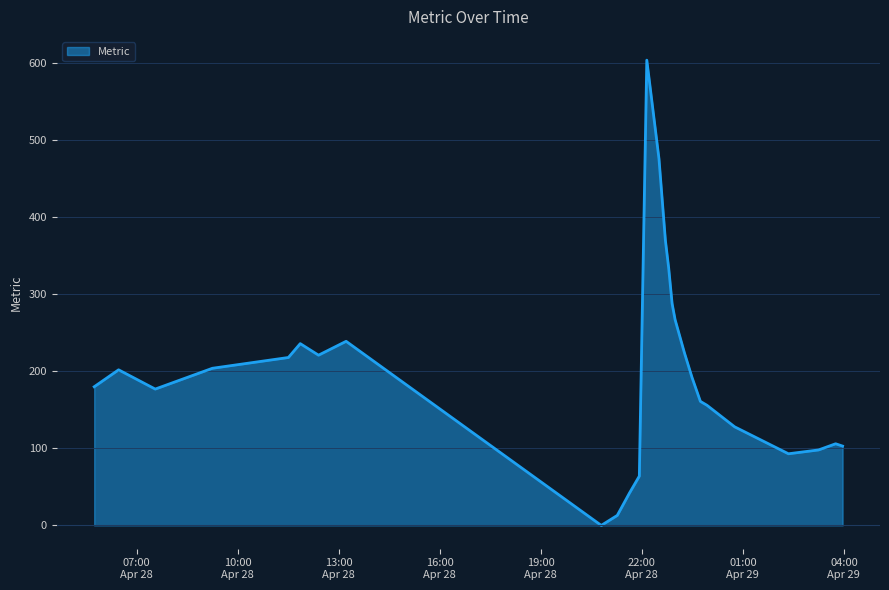

What is the greatest value displayed?

604